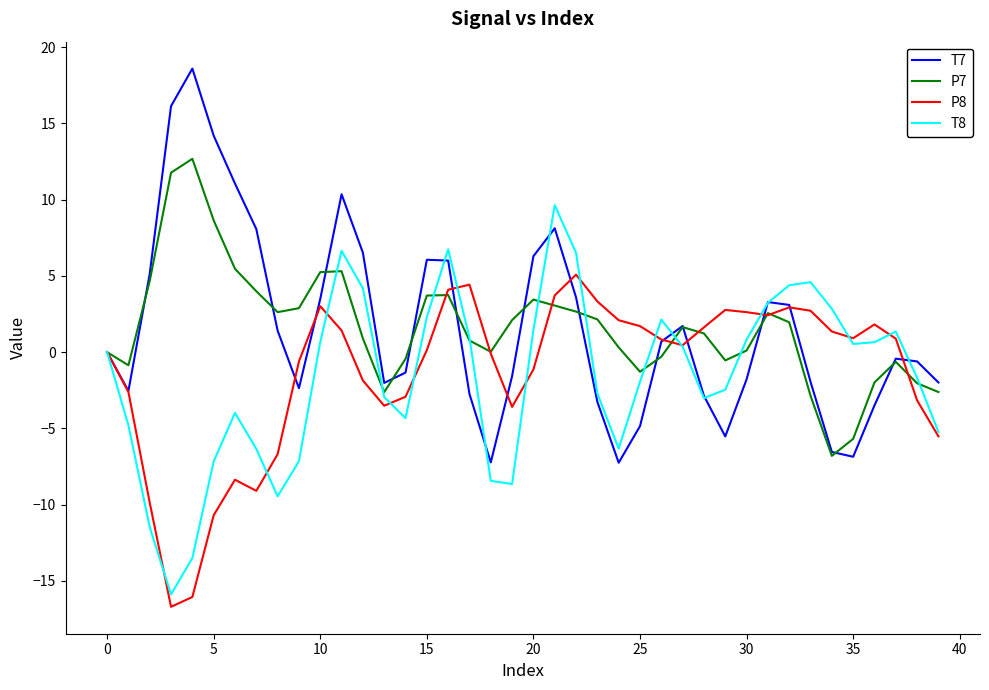

What are all the series names shown in the legend?

T7, P7, P8, T8